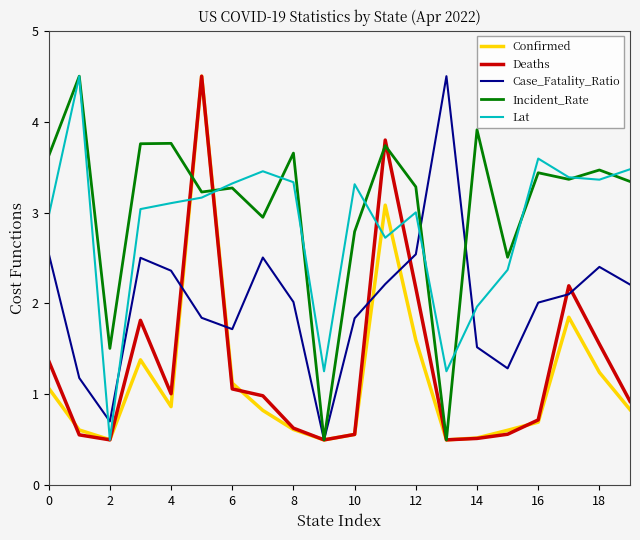

After their last crossing, which series has the higher values: Deaths or Confirmed?

Deaths